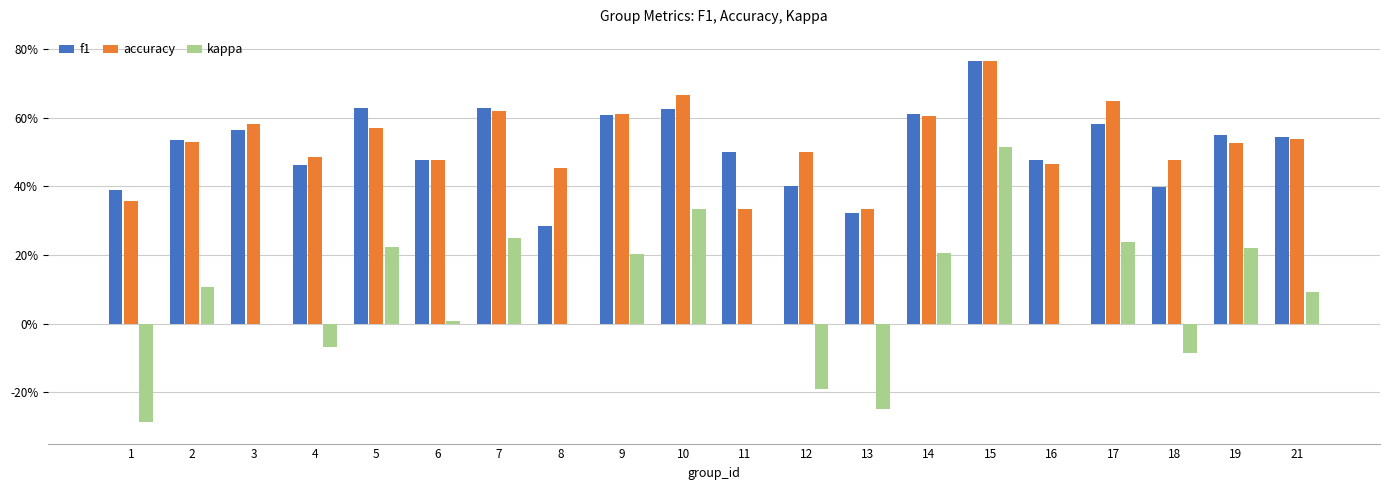

What are all the series names shown in the legend?

f1, accuracy, kappa